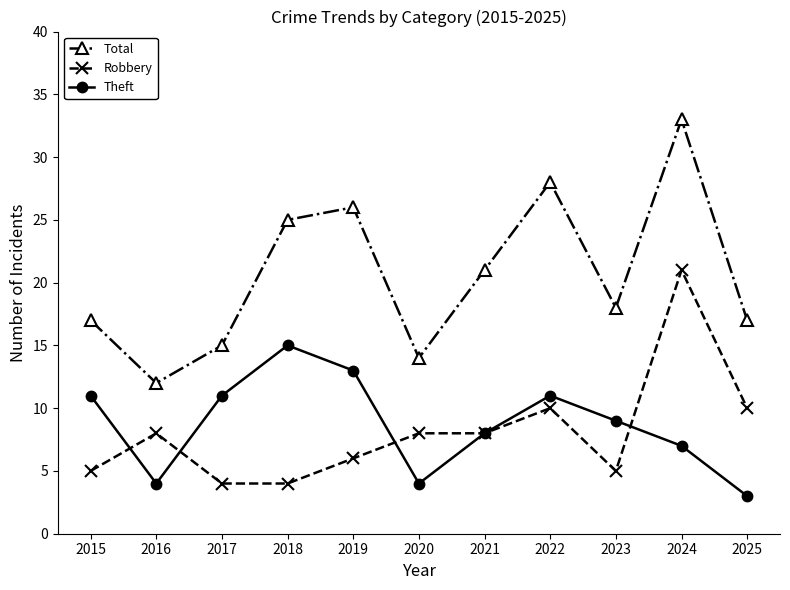

Reading left to right, transcribe all the data shown in this chart.

Total: 17	12	15	25	26	14	21	28	18	33	17
Robbery: 5	8	4	4	6	8	8	10	5	21	10
Theft: 11	4	11	15	13	4	8	11	9	7	3